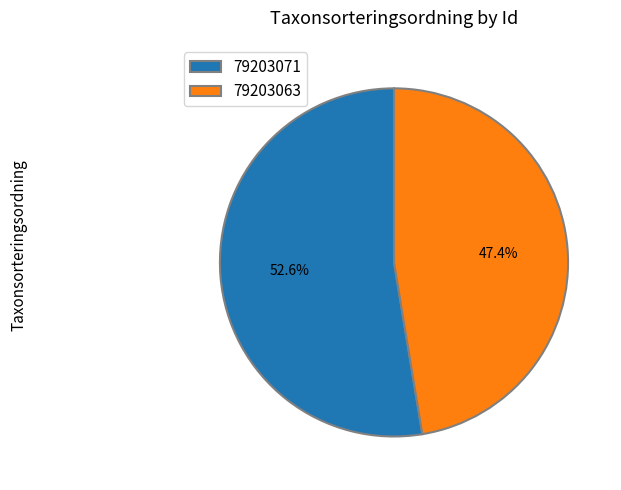

Rank the categories by value from lowest to highest.

79203063, 79203071